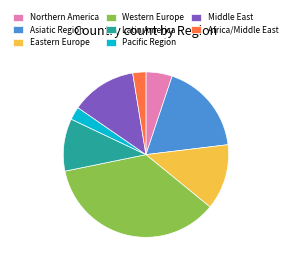

Does Eastern Europe account for over 50% of the chart?

No